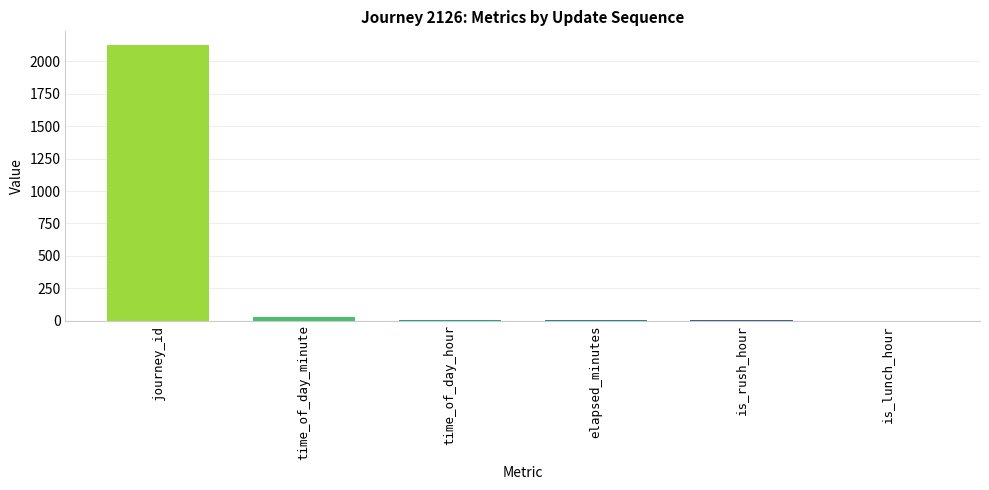

What is the maximum value shown in the chart?

2126